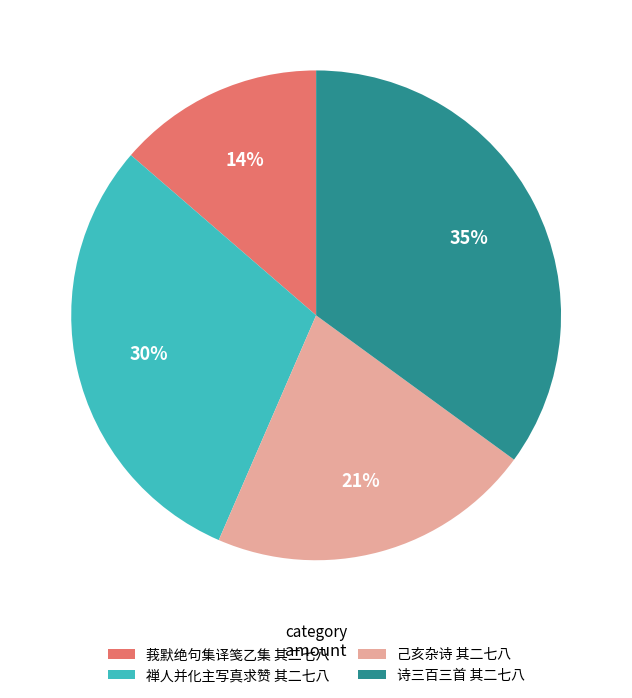

Which slice is the largest?

诗三百三首 其二七八